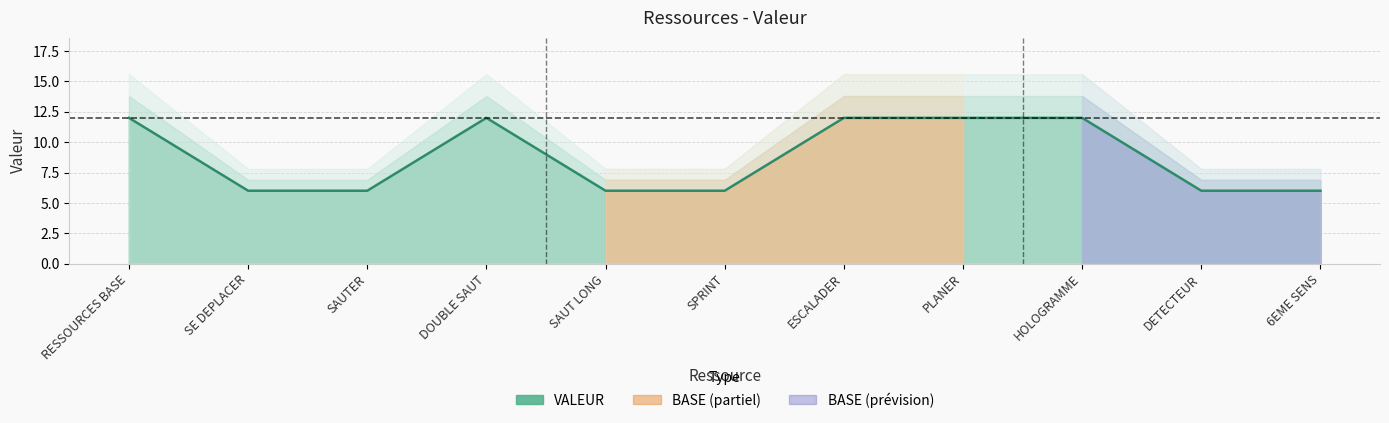

What is the label of the 3rd point from the left?

SAUTER